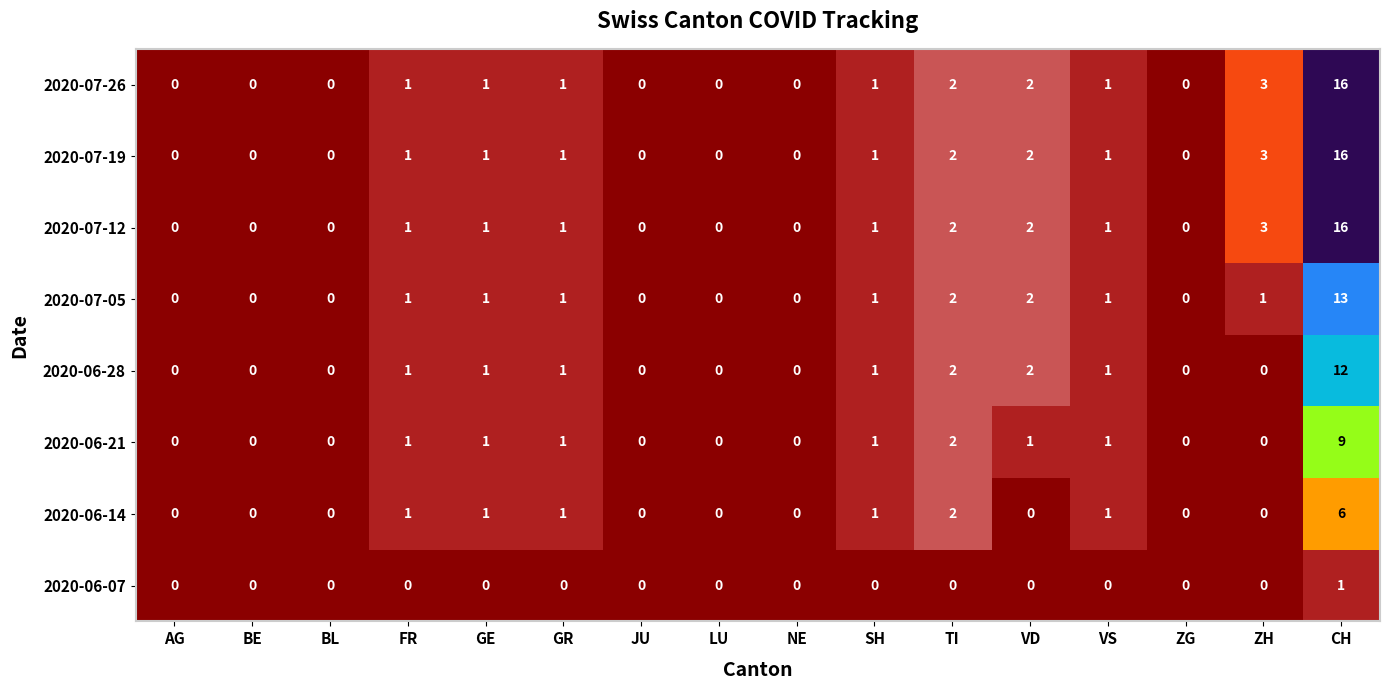

What is the sum of all 2020-06-14 values?

13